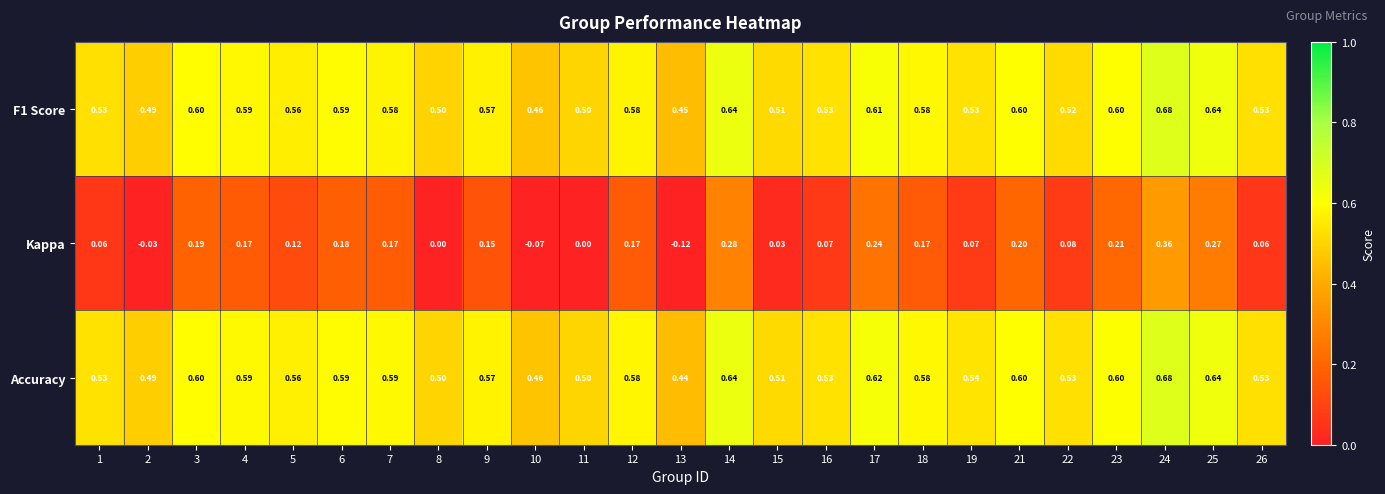

Is the value of F1 Score at 17 greater than the value of Accuracy at 11?

Yes